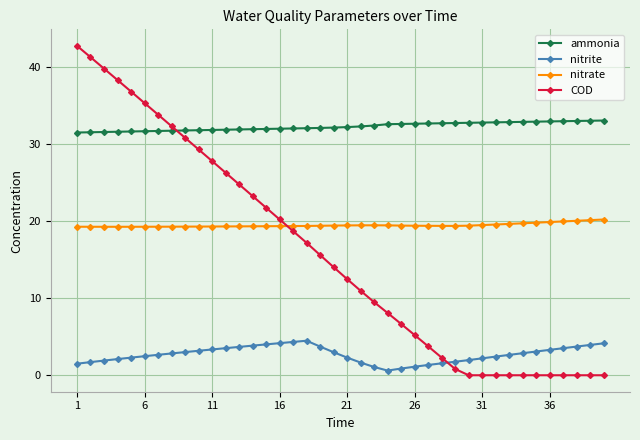

How many data points in COD are less than 14?

20